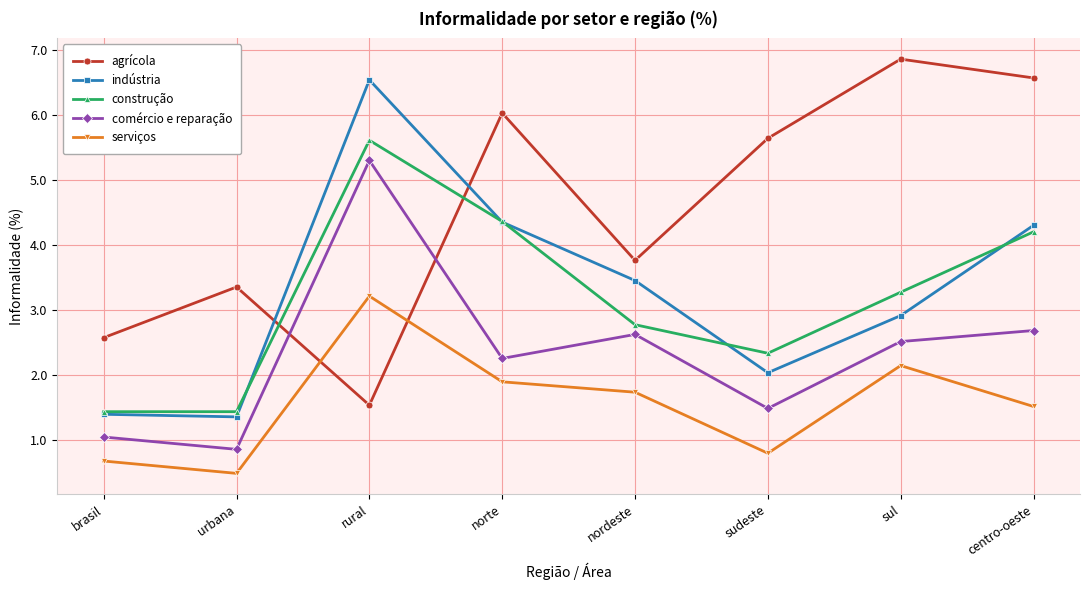

What is the label of the 5th point from the right?

norte